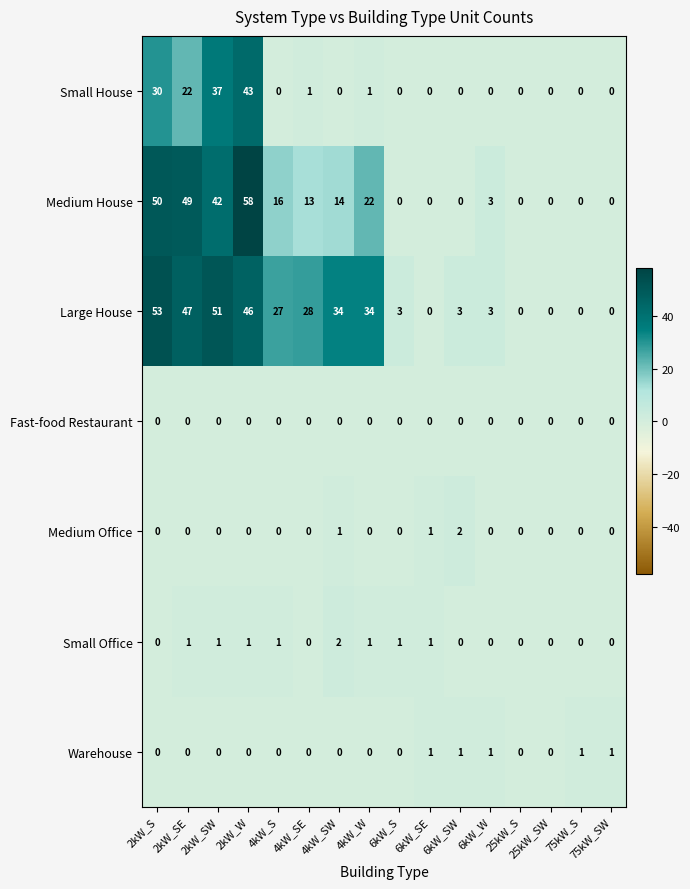

Which series changed the most between 6kW_SW and 75kW_S?

Large House